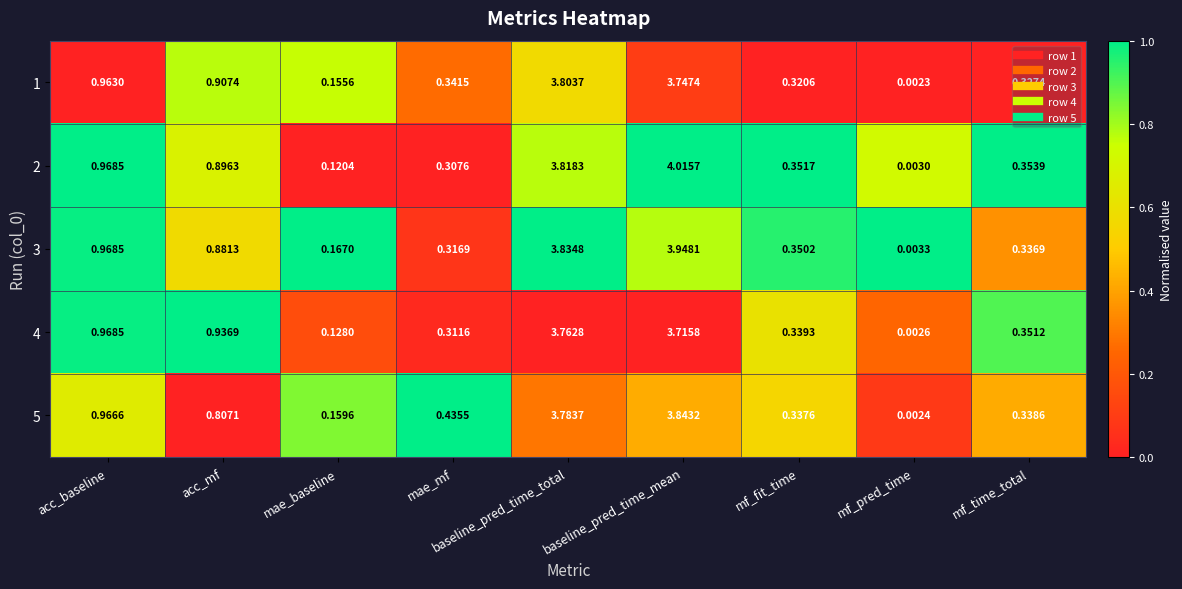

At which category is the sum across all series the highest?

baseline_pred_time_mean